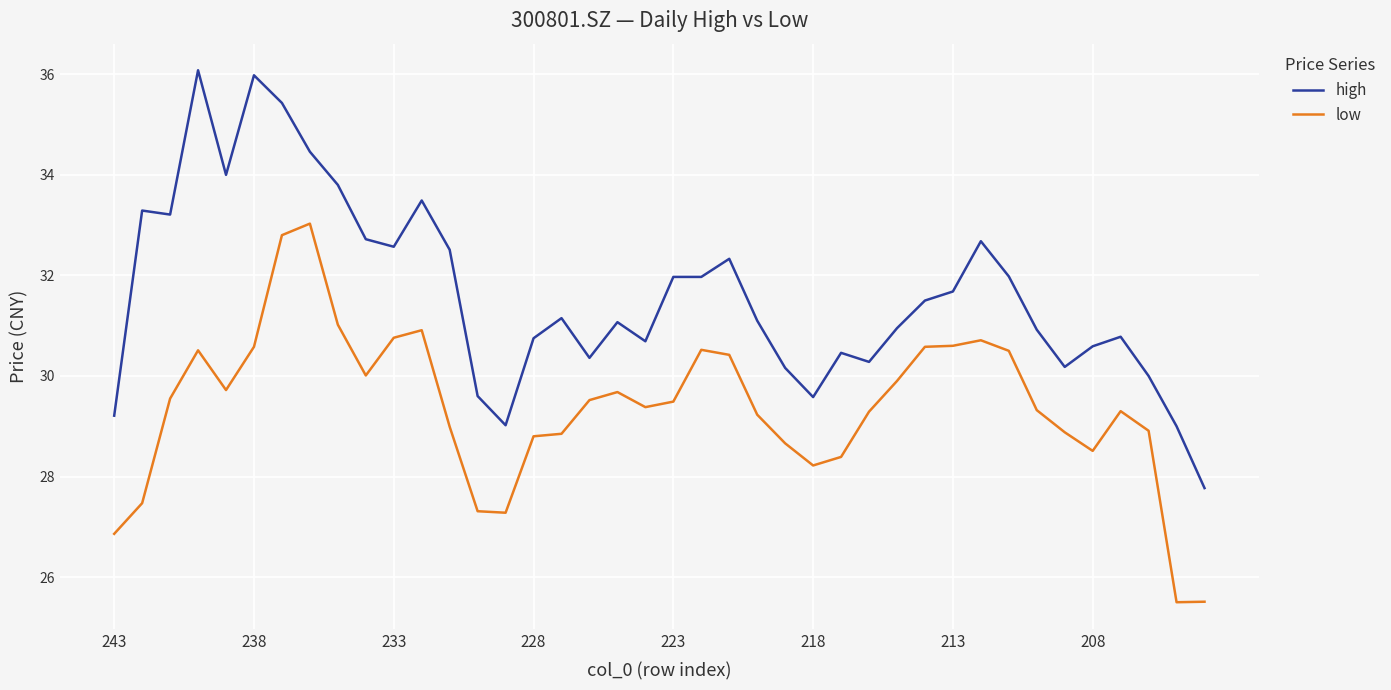

How many categories are shown in the chart?

40